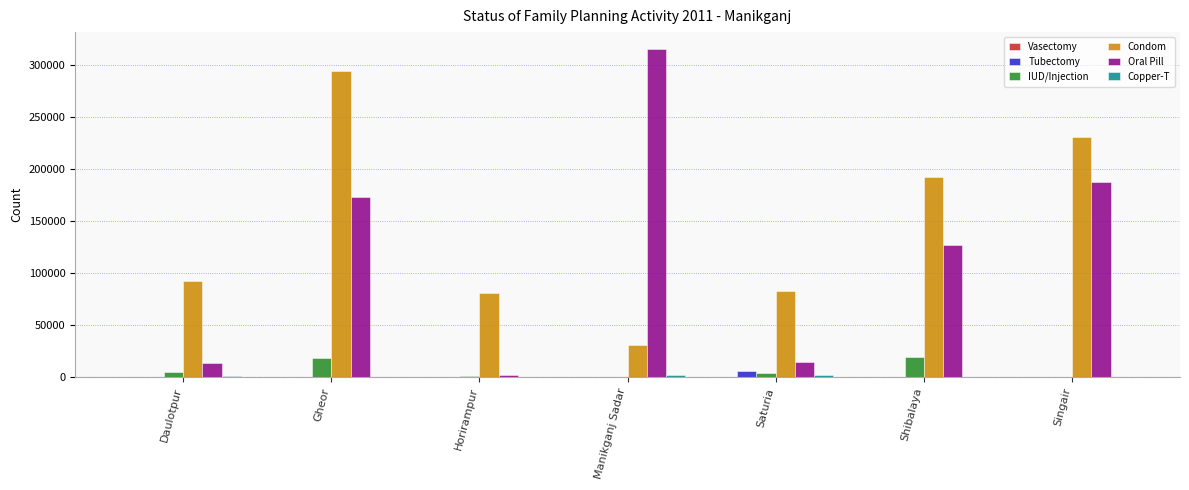

The value of Condom at Saturia is 117392. True or false?

False